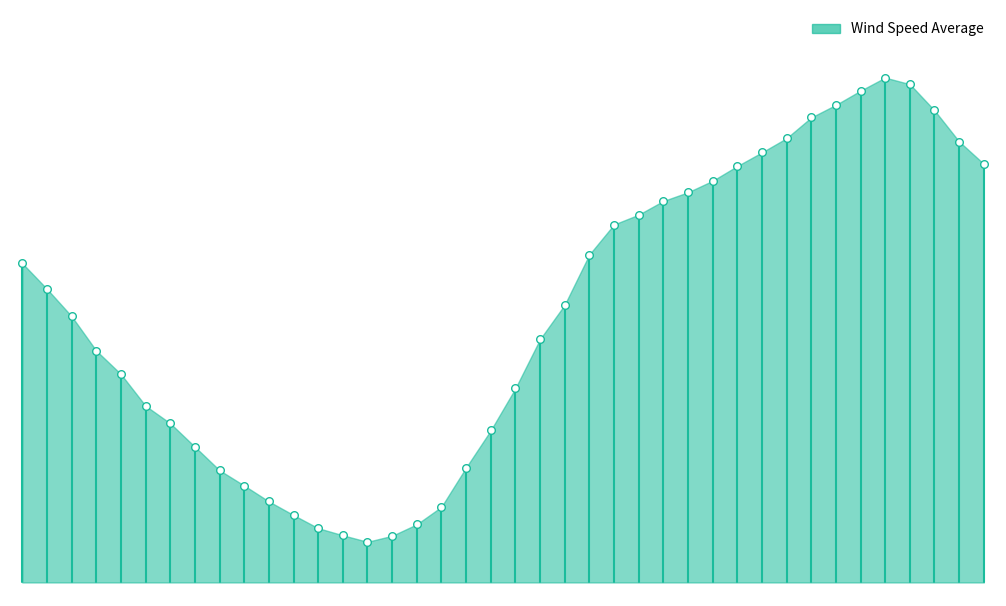

Which has a higher value, 35 or 15?

35